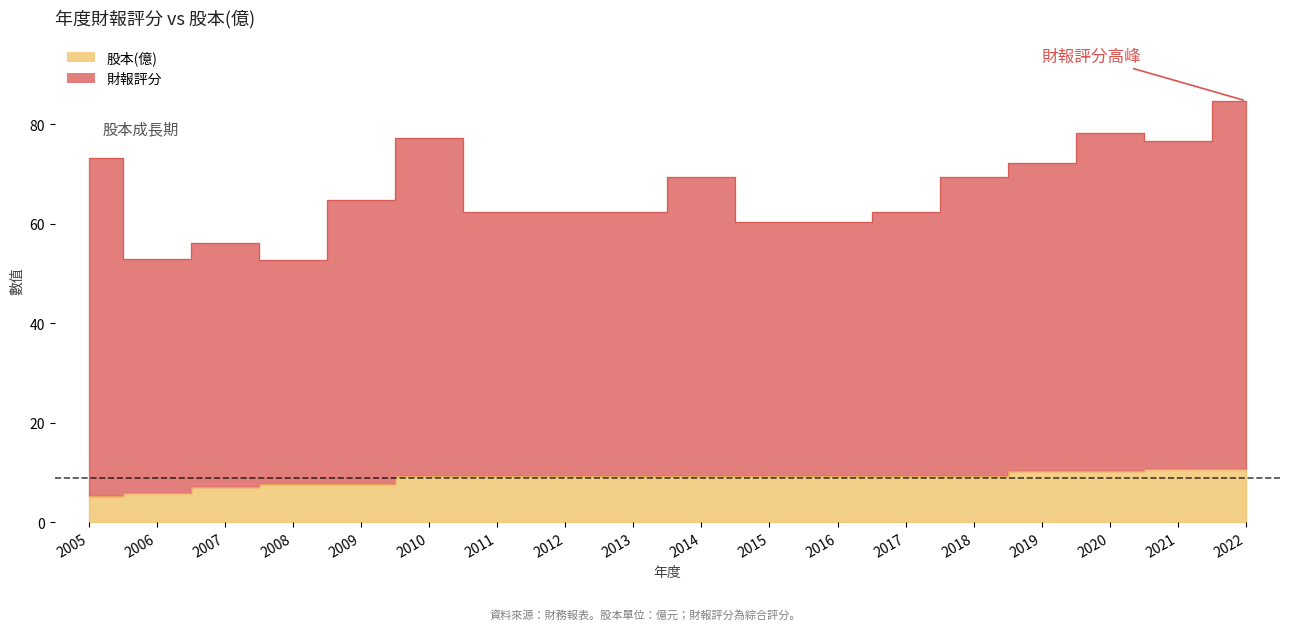

Is the value of 財報評分 at 2013 greater than the value of 股本(億) at 2016?

Yes